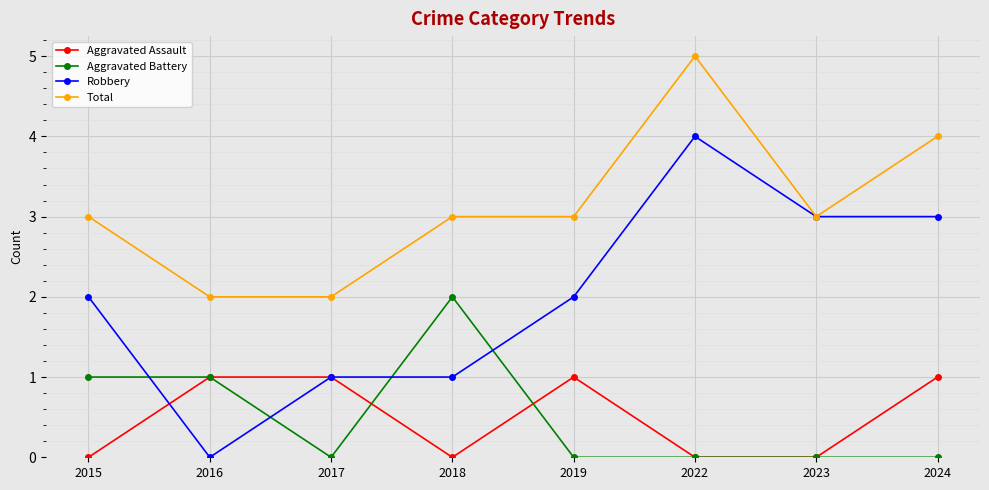

At which category does Aggravated Battery reach its first local valley?

2017